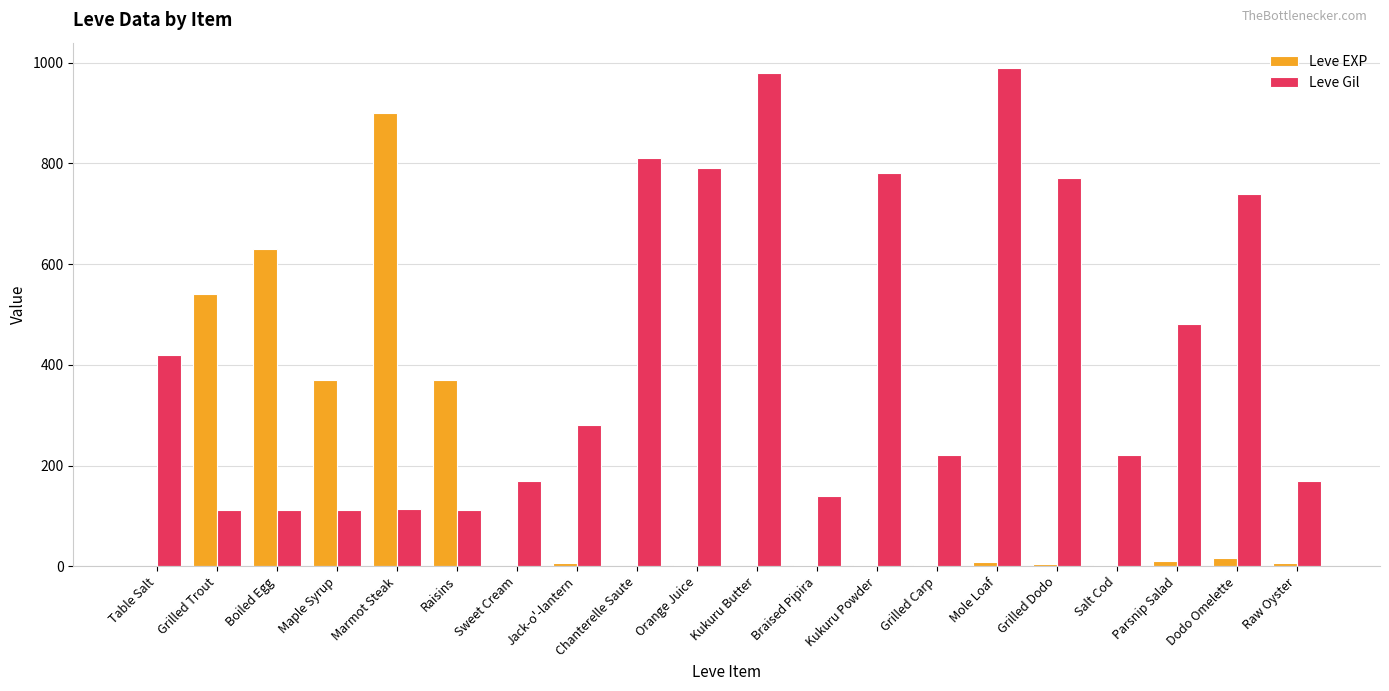

What is the greatest value displayed?

990